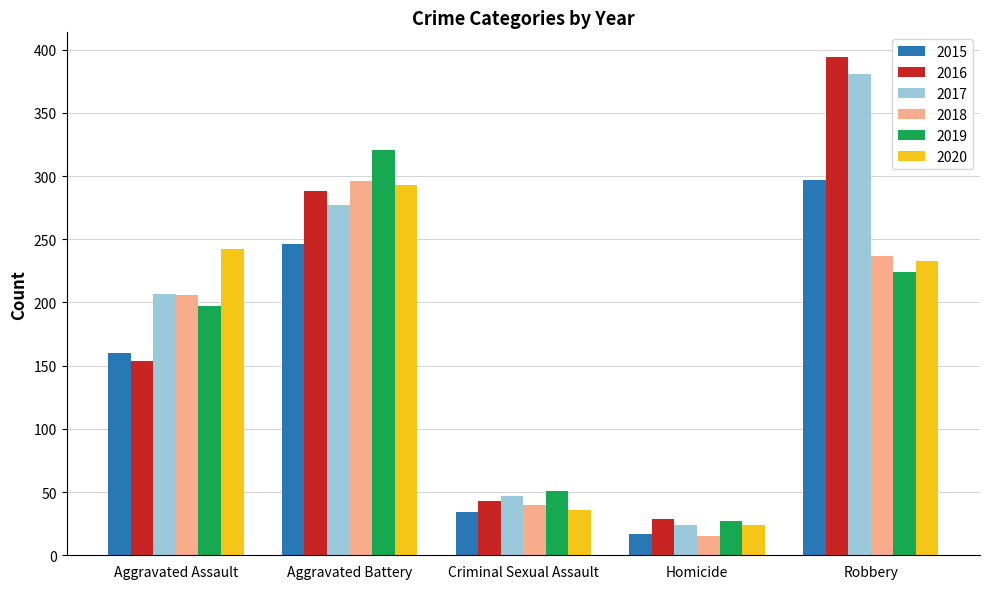

What is the difference between the 2020 values at Robbery and Aggravated Battery?

60